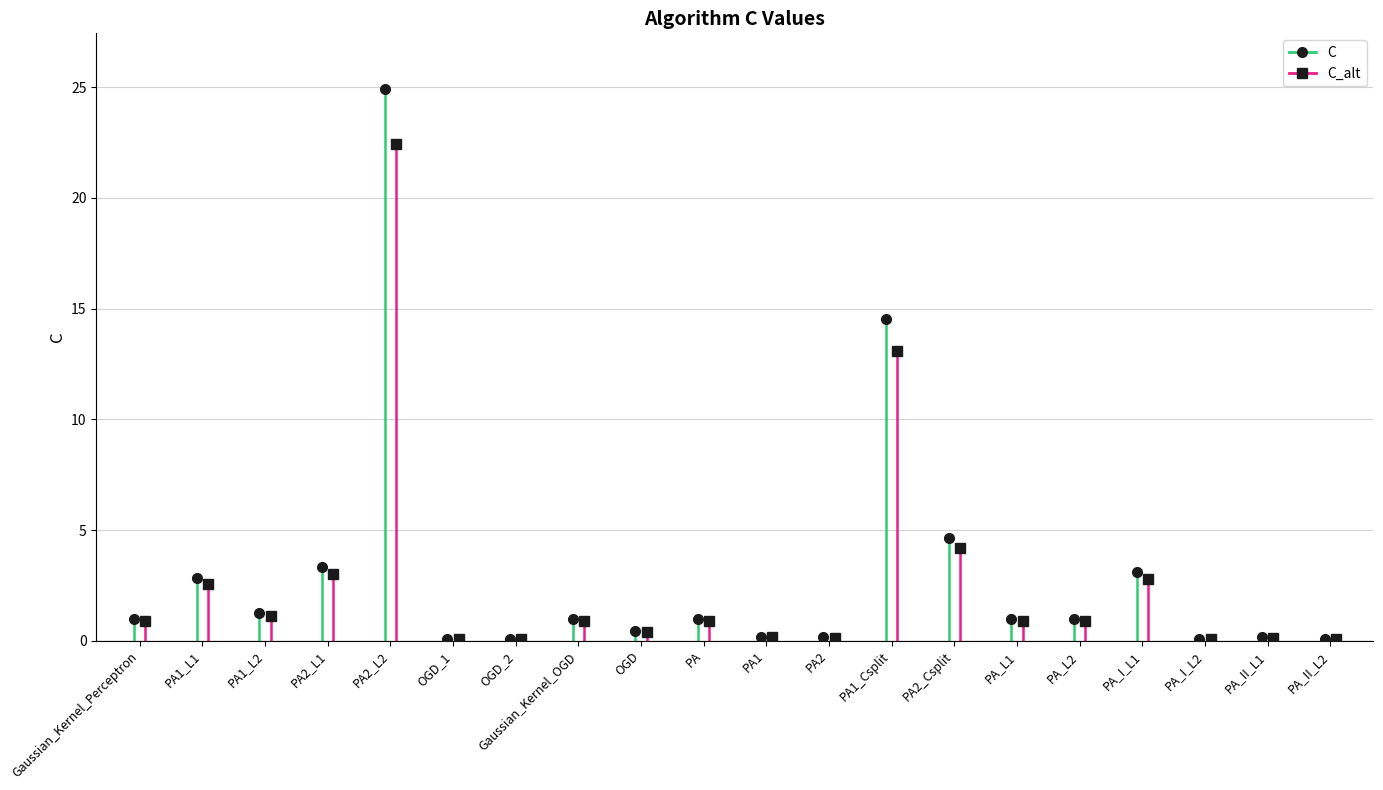

The chart shows a value of 0.6 at PA1_L1. True or false?

False